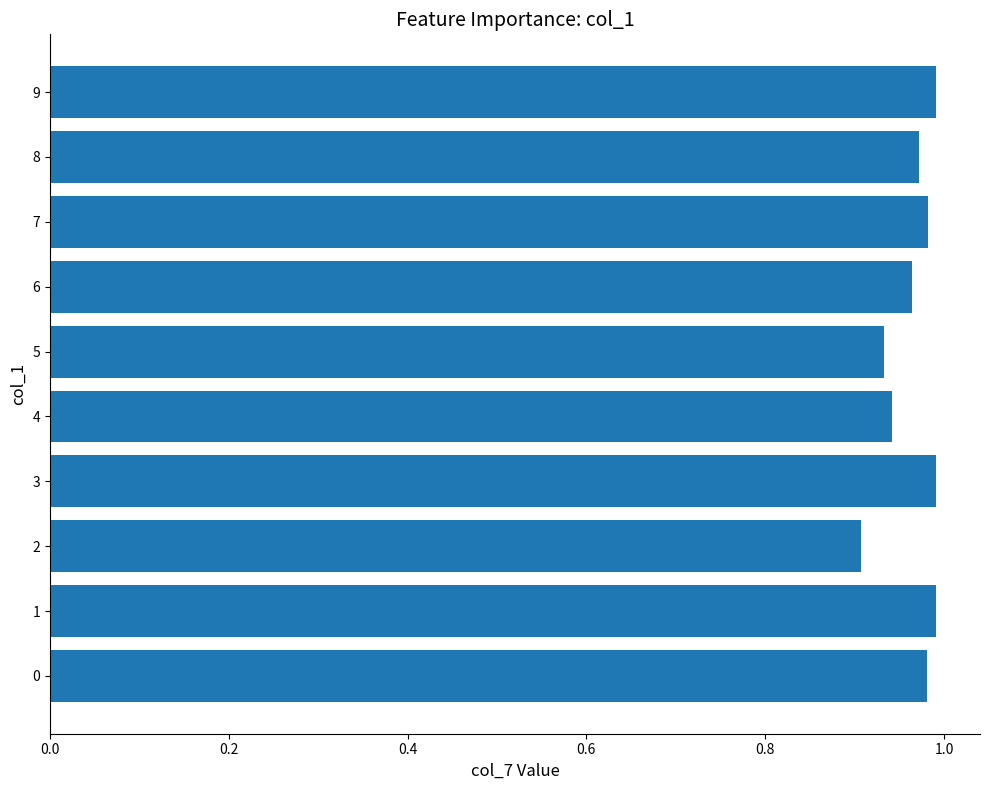

What is the sum of all values?

9.7